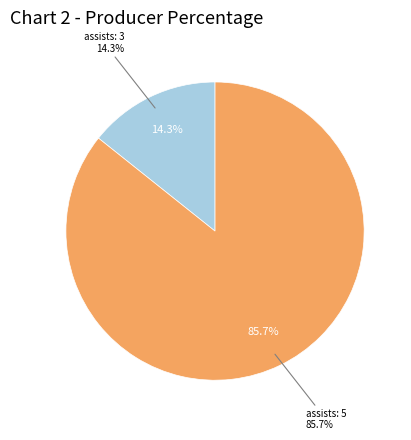

What is the ratio of the value at assists: 3 to the value at assists: 5?

0.2